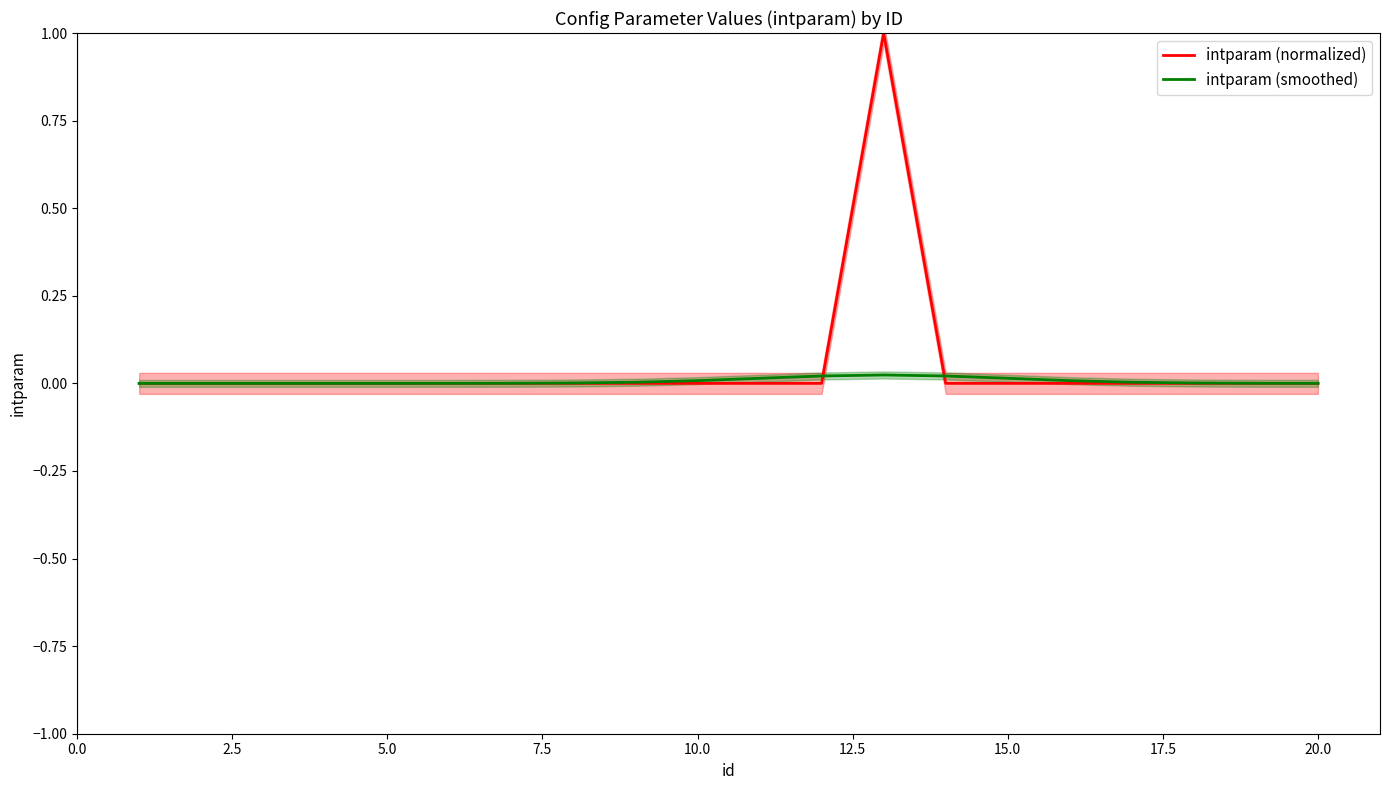

Which series has the largest range (max minus min)?

intparam (normalized)